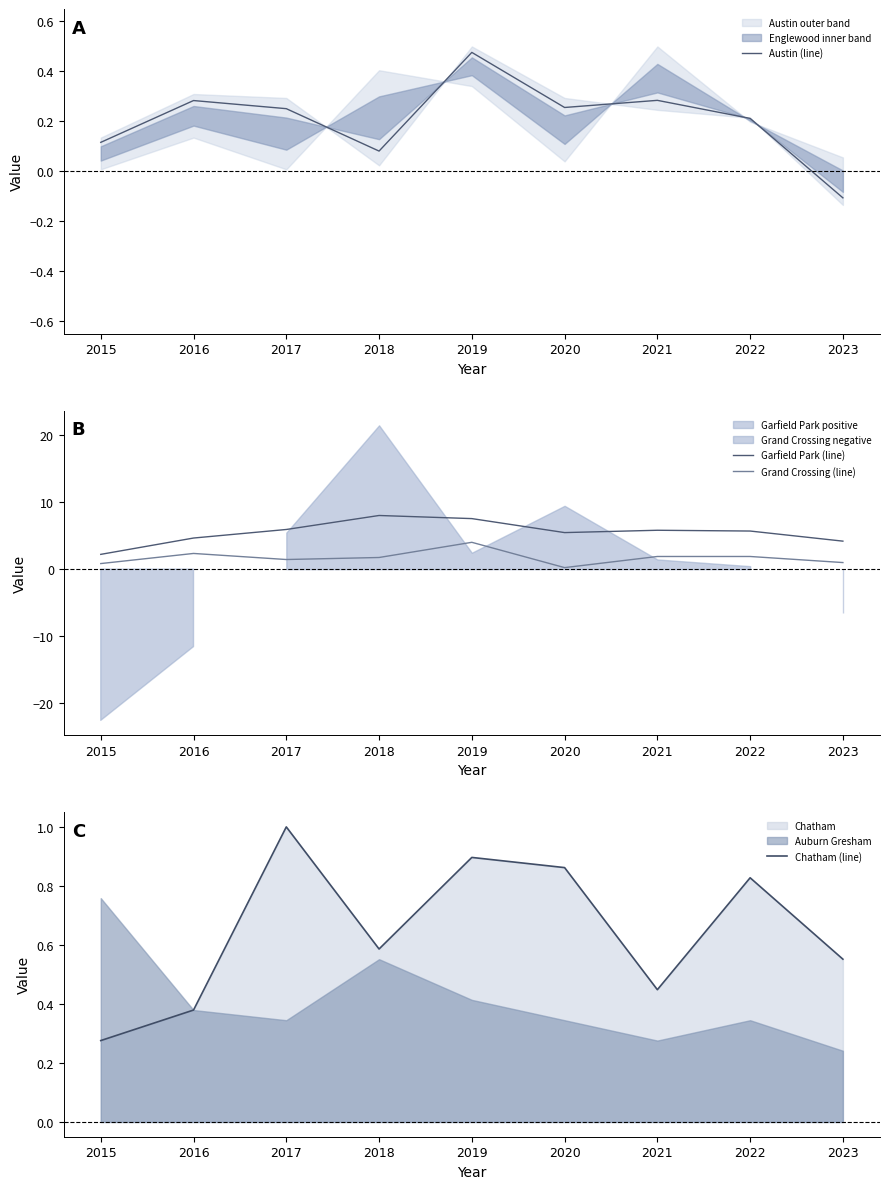

What is the minimum value for Austin (line)?

-0.1